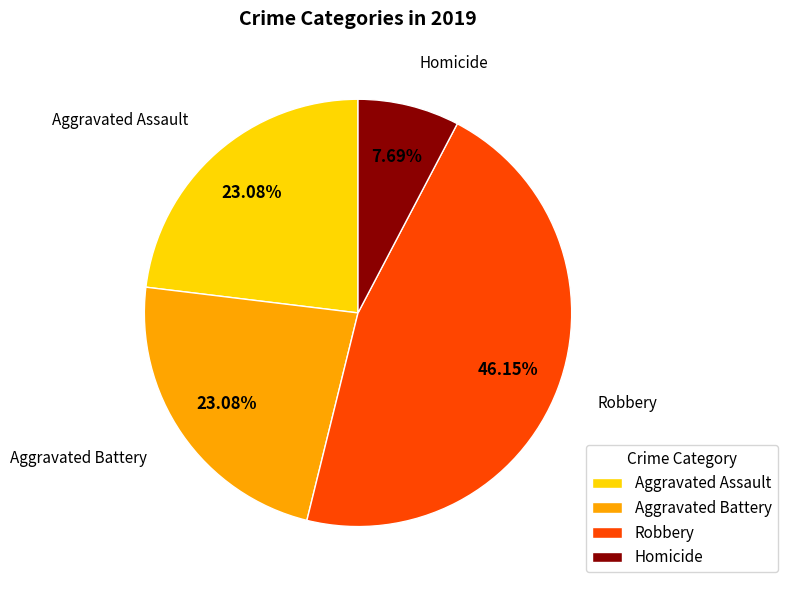

To the nearest percent, what is the combined percentage of Robbery and Aggravated Assault?

69%